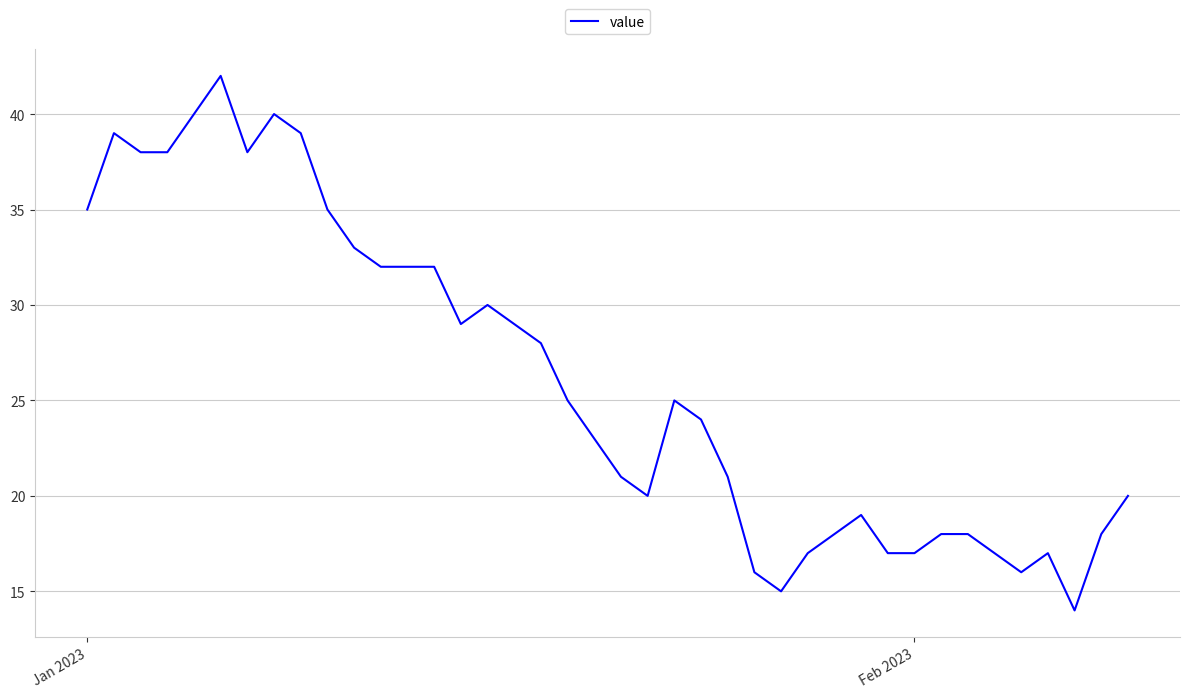

What is the greatest value displayed?

42